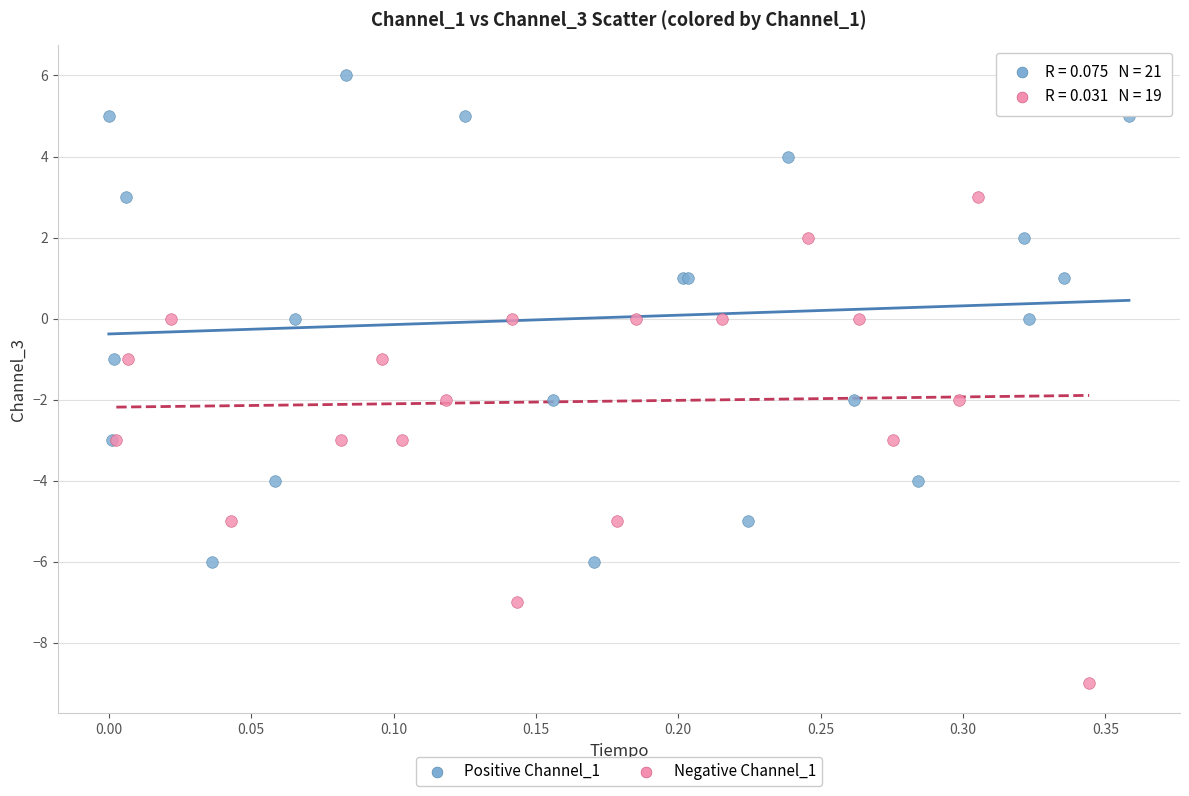

Which series reaches the minimum Y coordinate?

Negative Channel_1